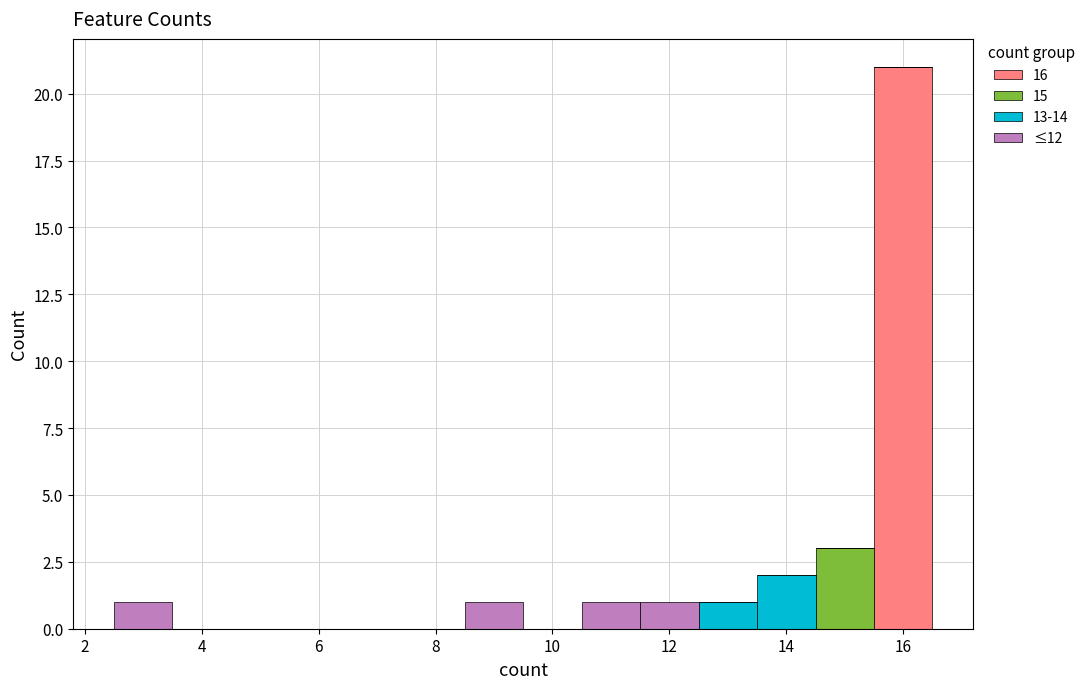

What is the total height of the stacked bar covering 13.5 to 14.5 on the x-axis? Neither the bar edges nor the heights are printed on the chart, so give them approximately, as read against the axes.

2